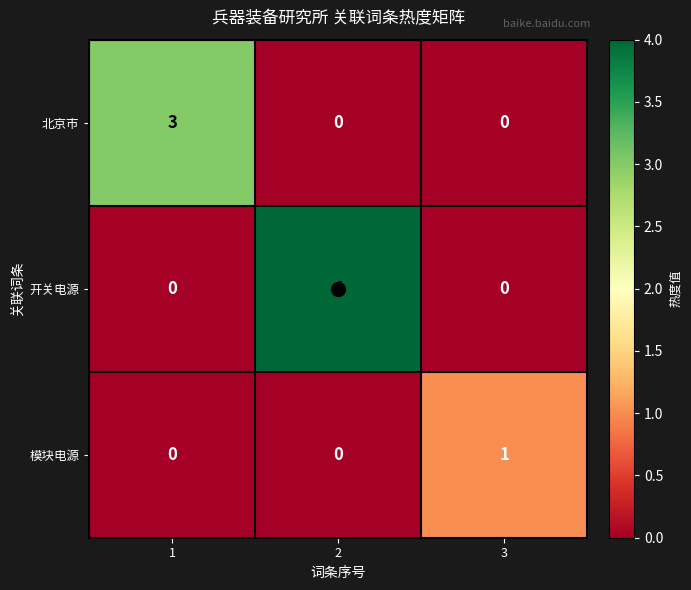

The 模块电源 series shows -1 at 1. True or false?

False